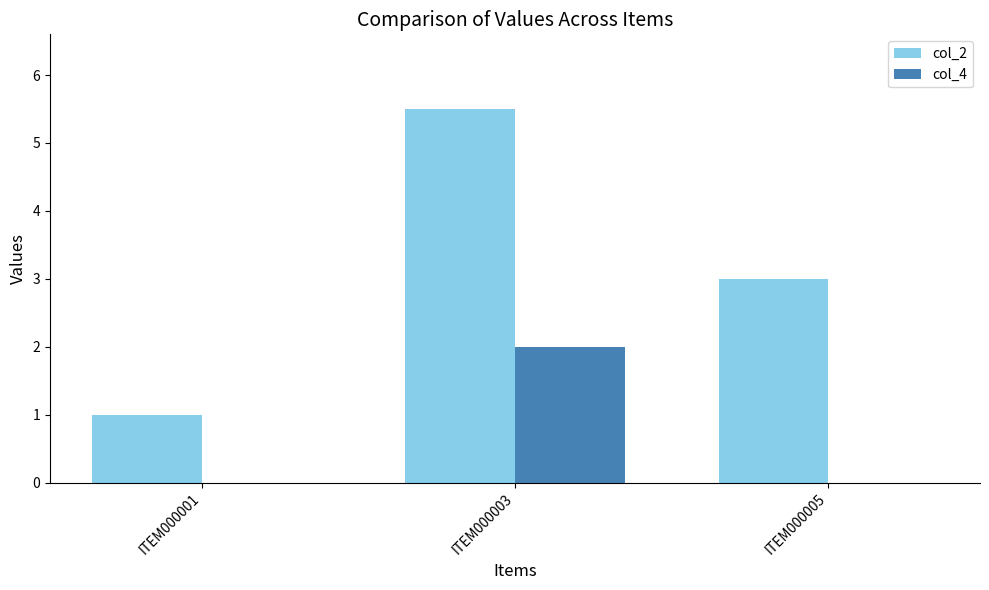

What is the sum of all col_4 values?

2.0